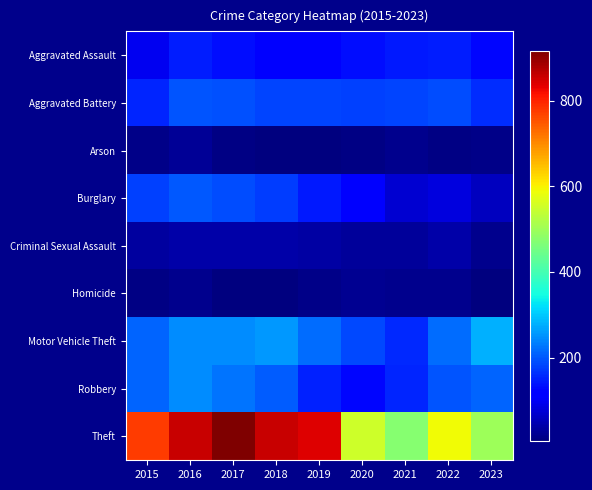

Between 2016 and 2022, which is larger?

2016